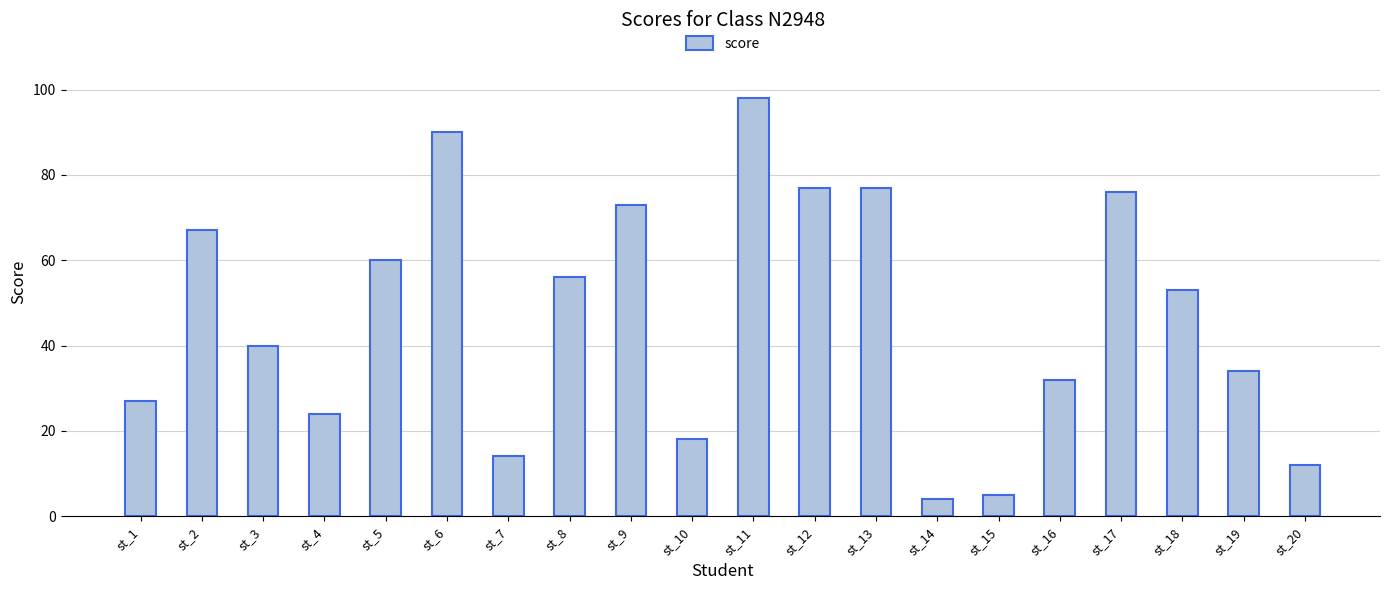

At which label is the value closest to 51?

st_18